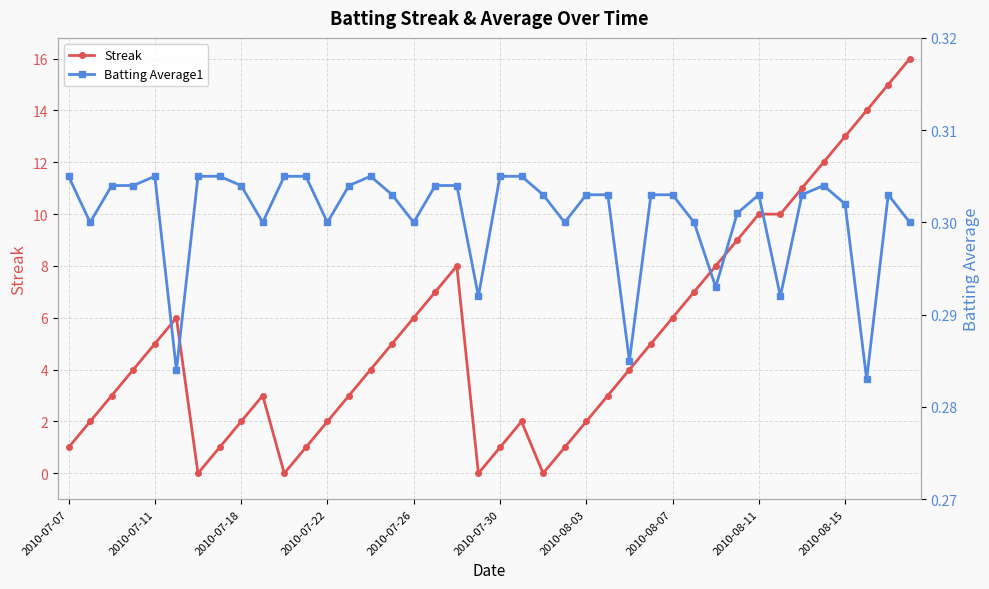

What is the approximate value of Batting Average1 at 13?

0.3